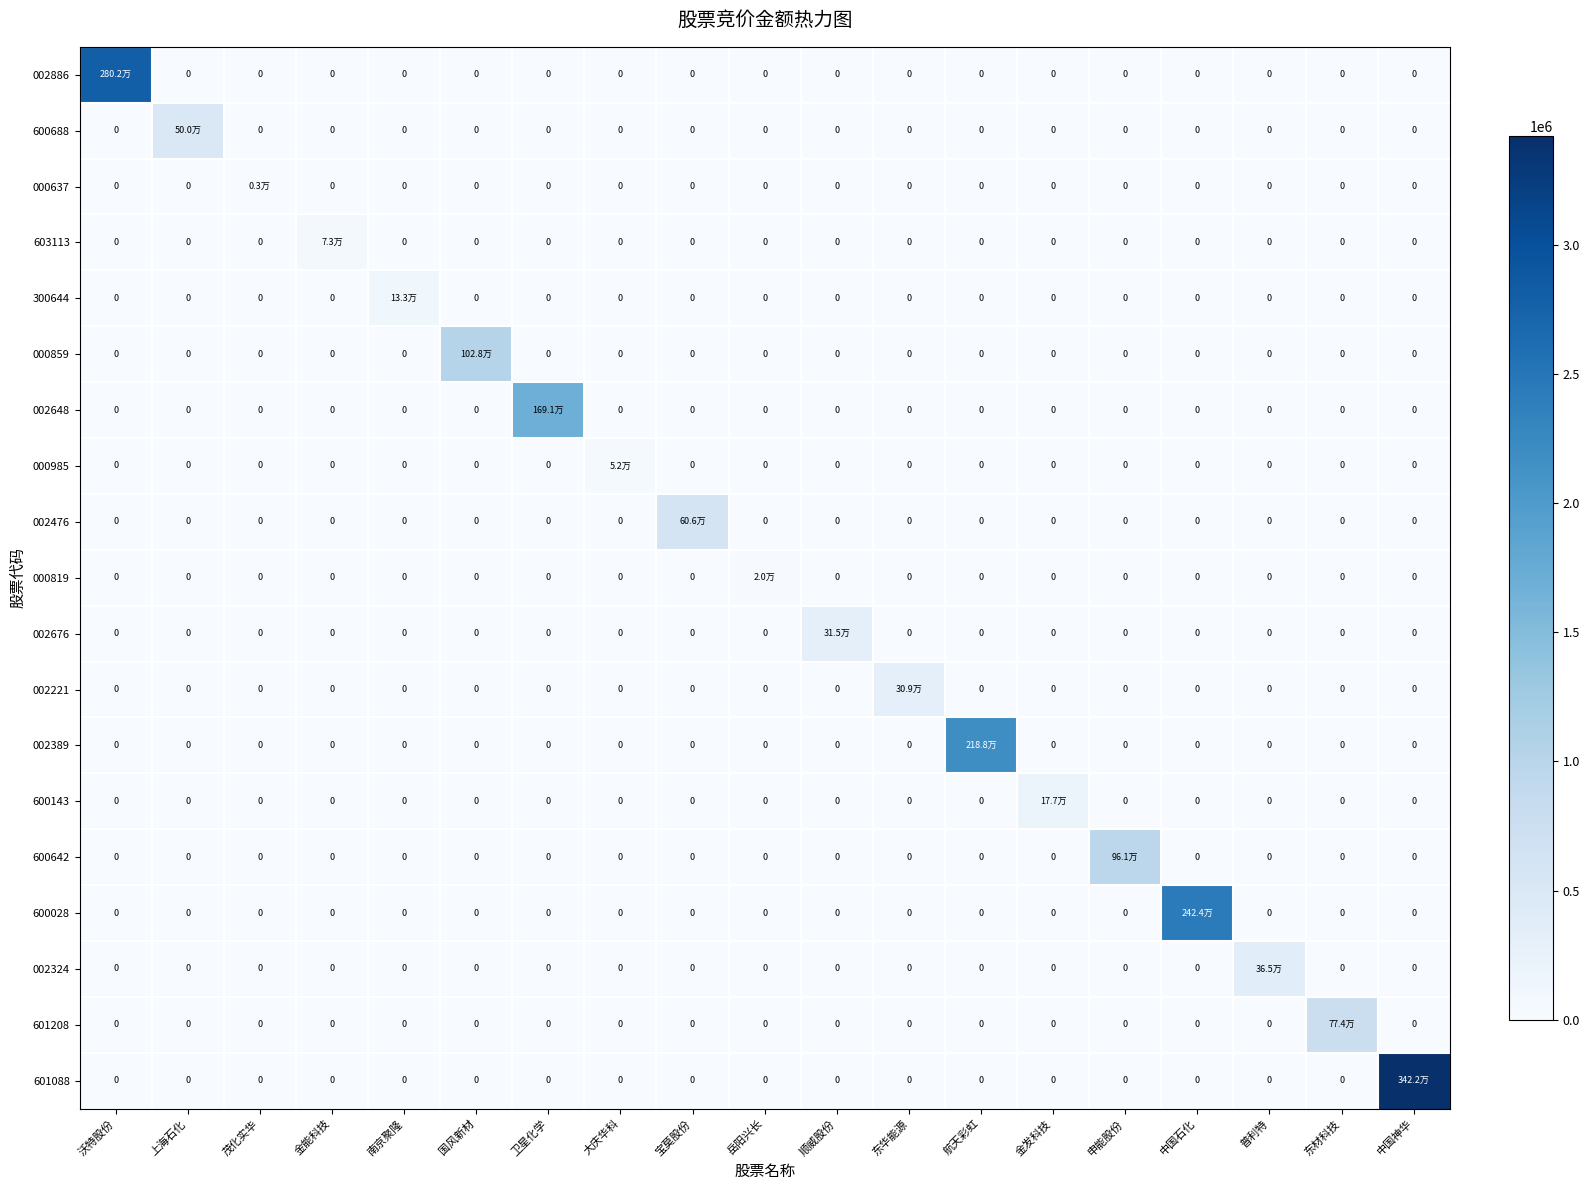

The value of 002676 at 南京聚隆 is 203072. True or false?

False